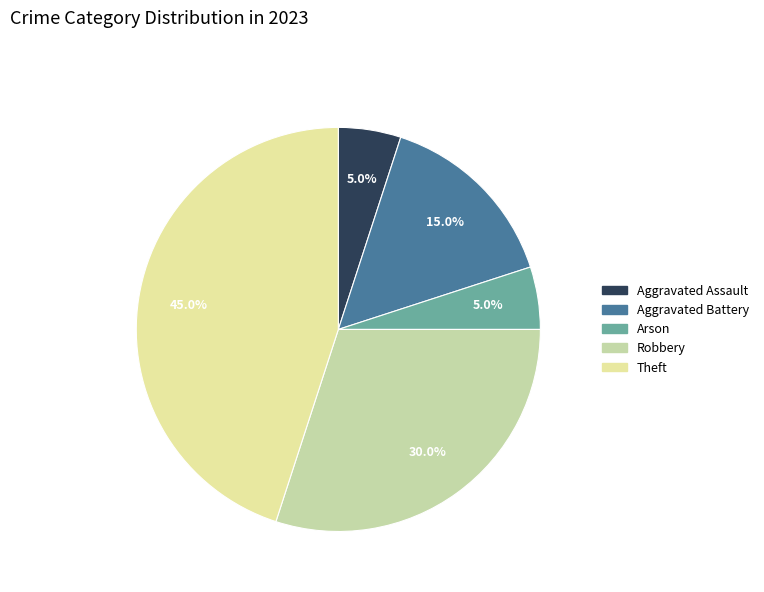

To the nearest percent, what is the difference between the largest and smallest slice percentages?

40%